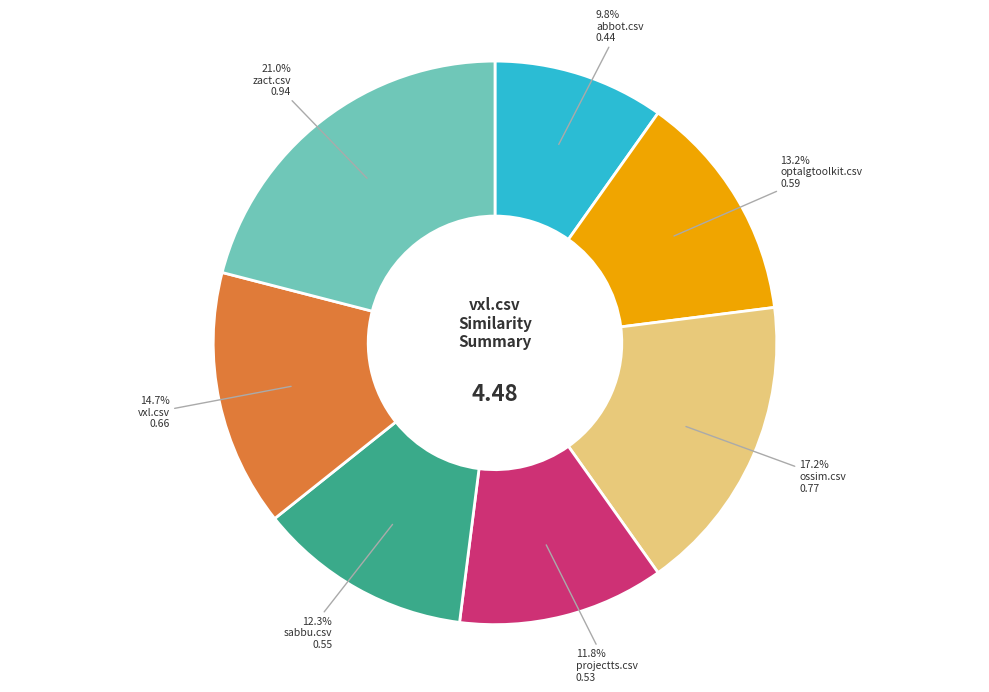

Which slice is the largest?

zact.csv